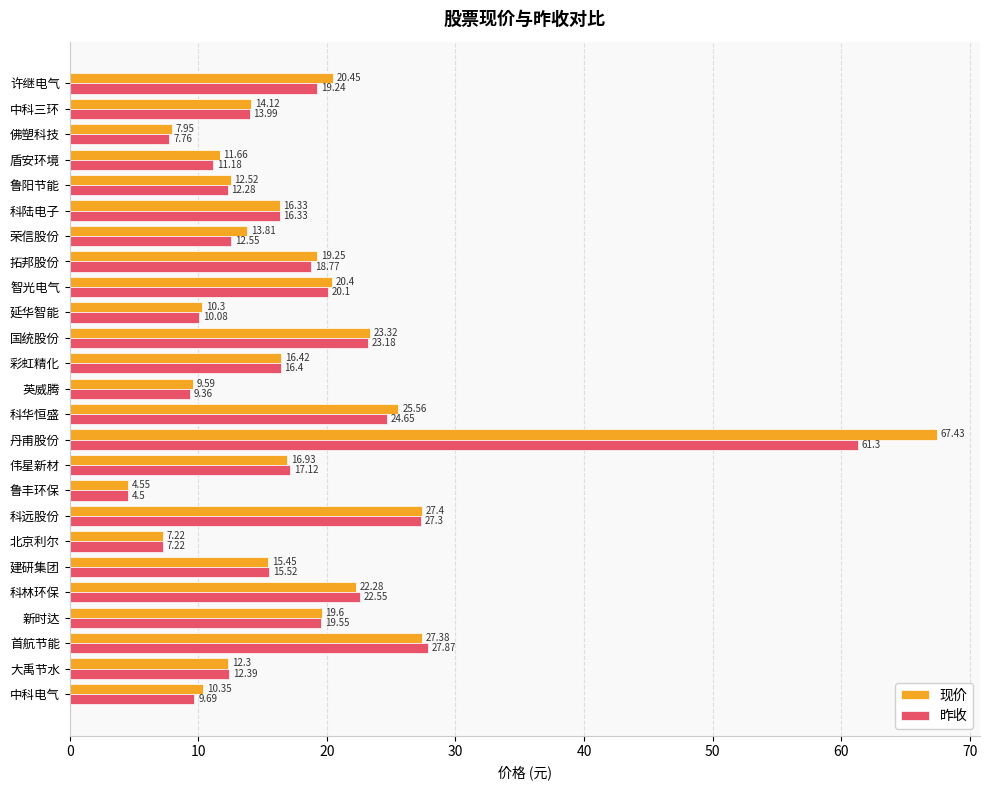

Rank the series by their average value, from lowest to highest.

昨收, 现价